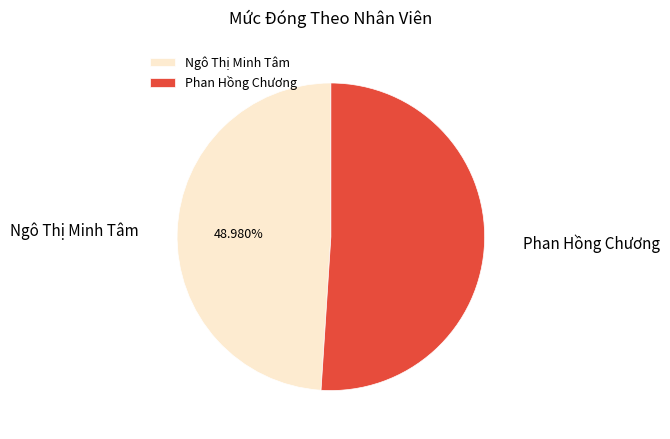

Does any single category account for the majority?

Yes